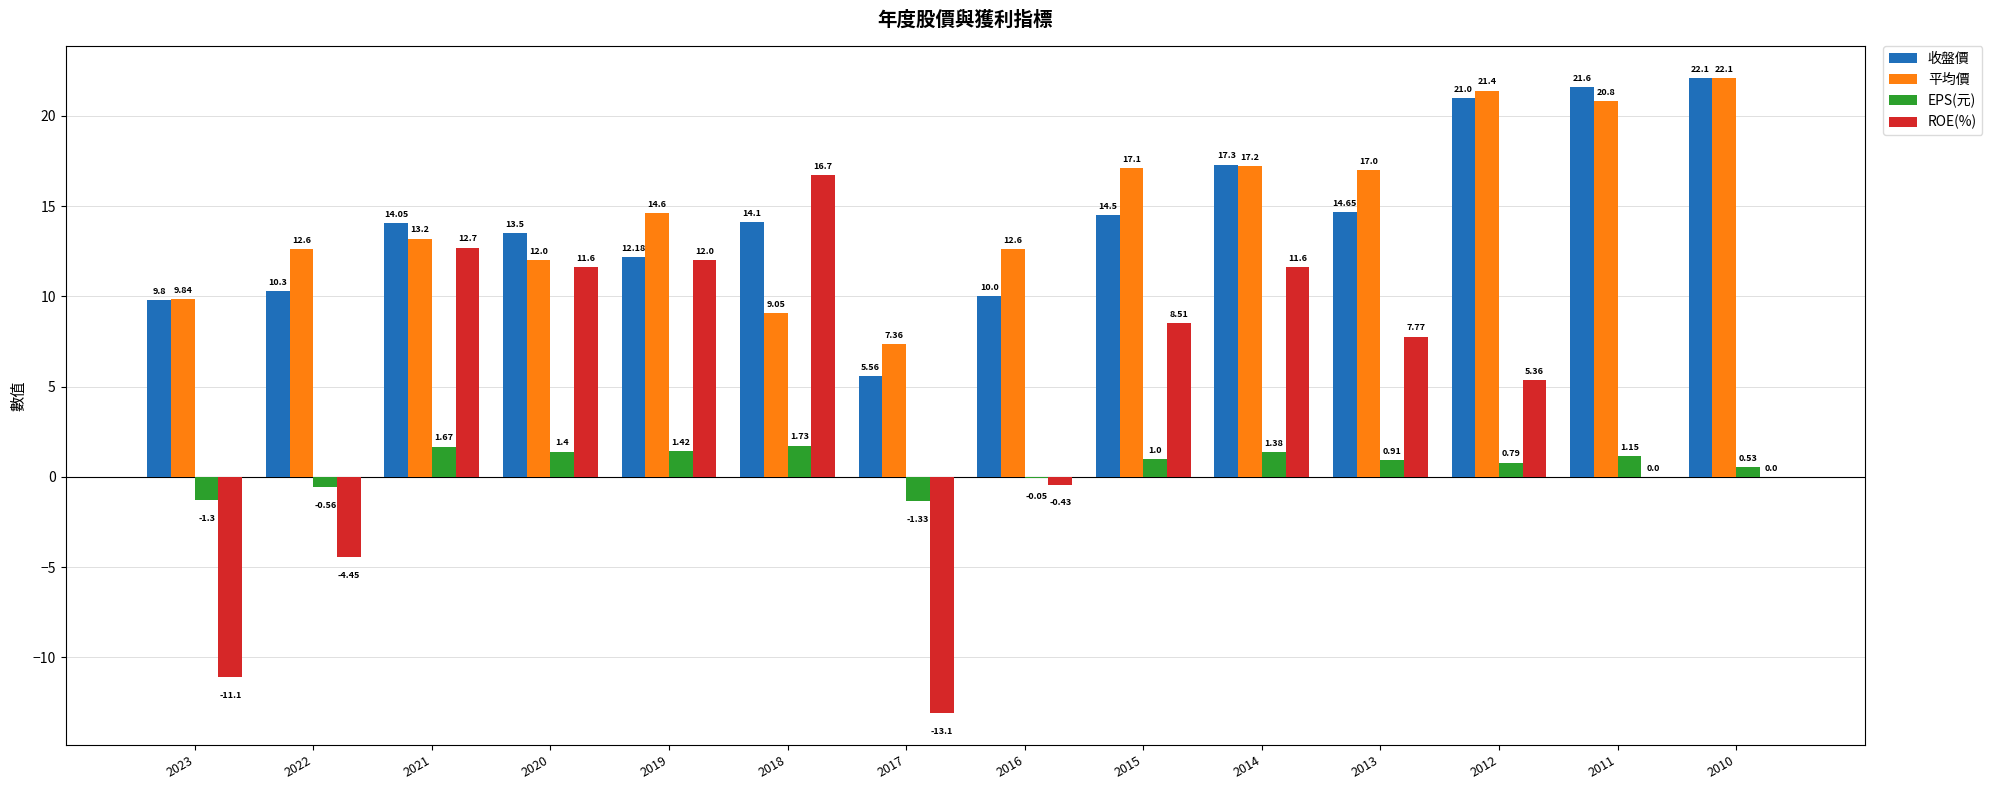

How many data points in 收盤價 are above 14?

8